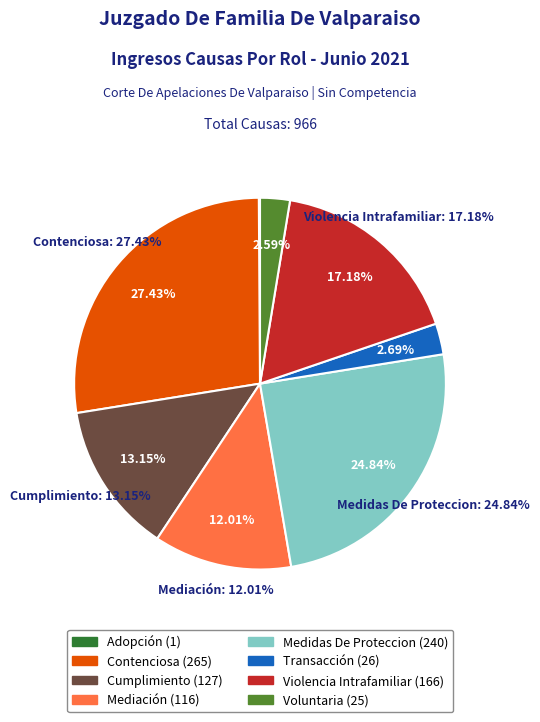

To the nearest percent, what is the combined percentage of Medidas De Proteccion and Violencia Intrafamiliar?

42%